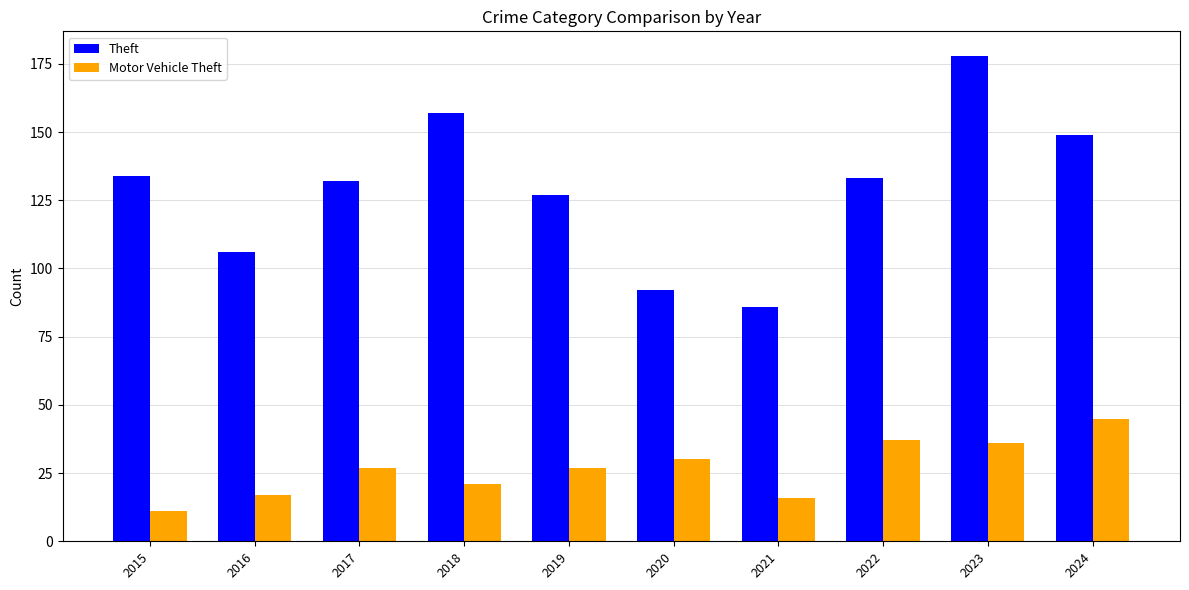

How many data points does each series have?

10